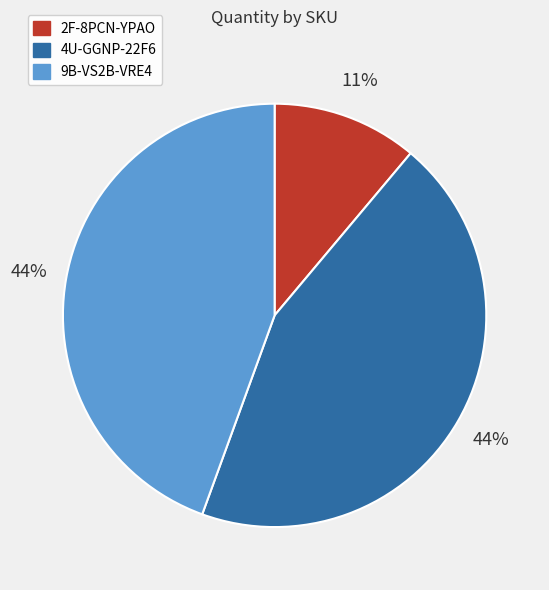

Does 2F-8PCN-YPAO represent more than half of the total?

No